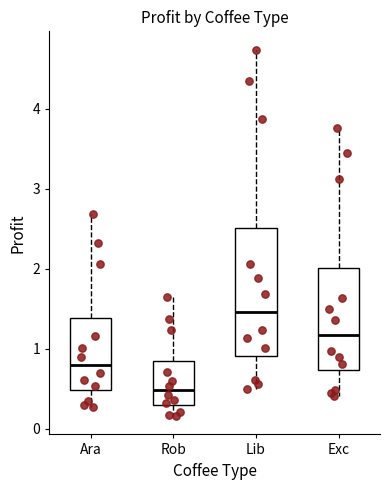

Which box's median line is the lowest?

Rob